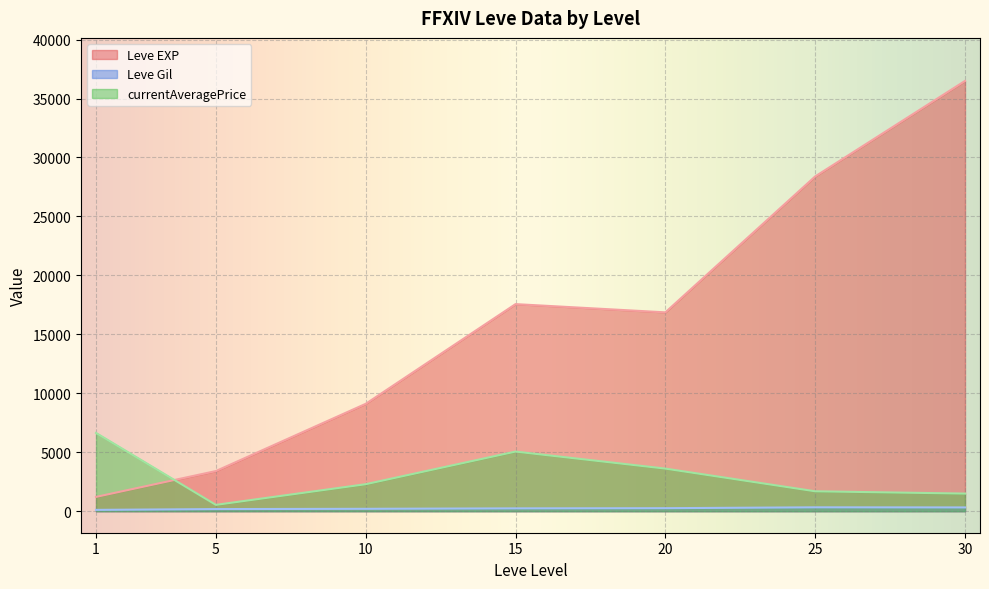

What is the minimum value for Leve EXP?

1213.3